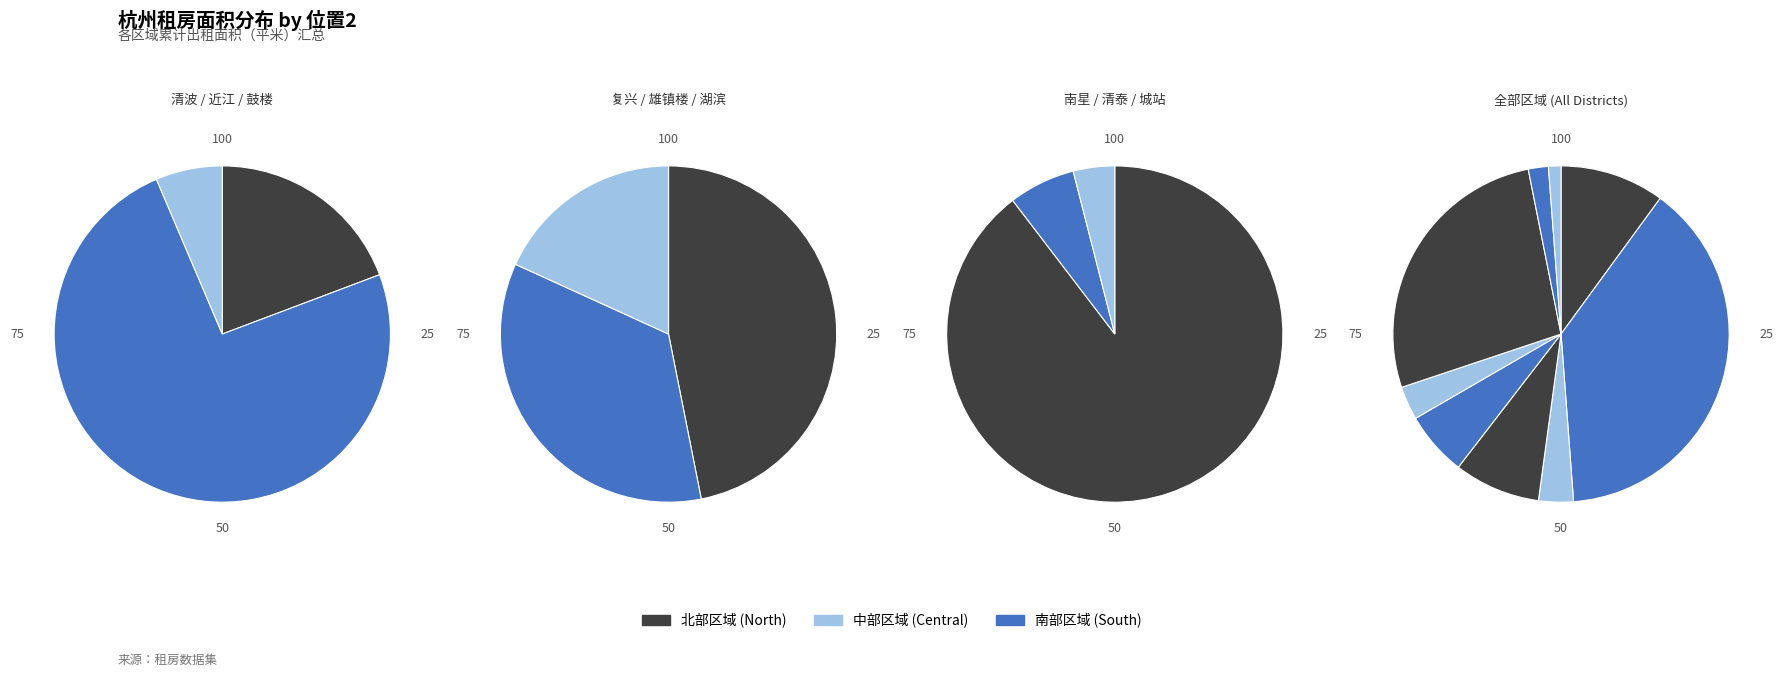

Rank the categories by value from lowest to highest.

城站, 清泰, 湖滨, 鼓楼, 雄镇楼, 复兴, 清波, 南星, 近江